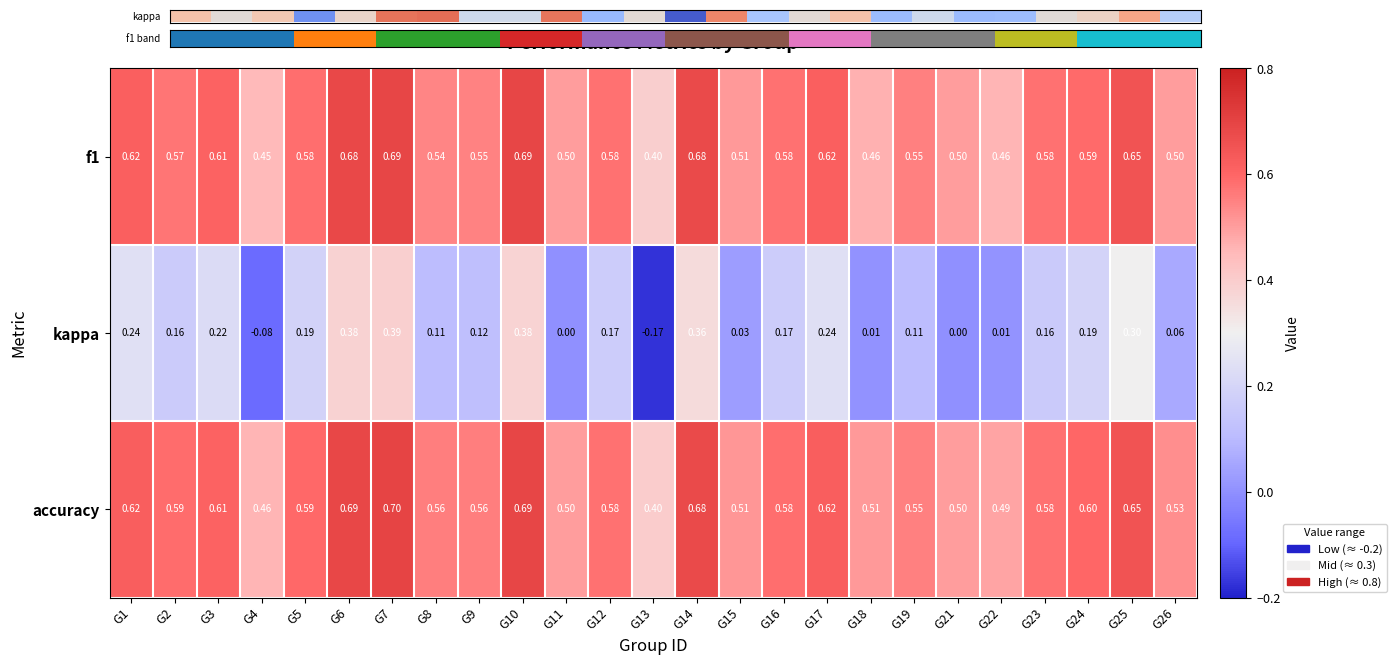

Which series has the largest range (max minus min)?

kappa